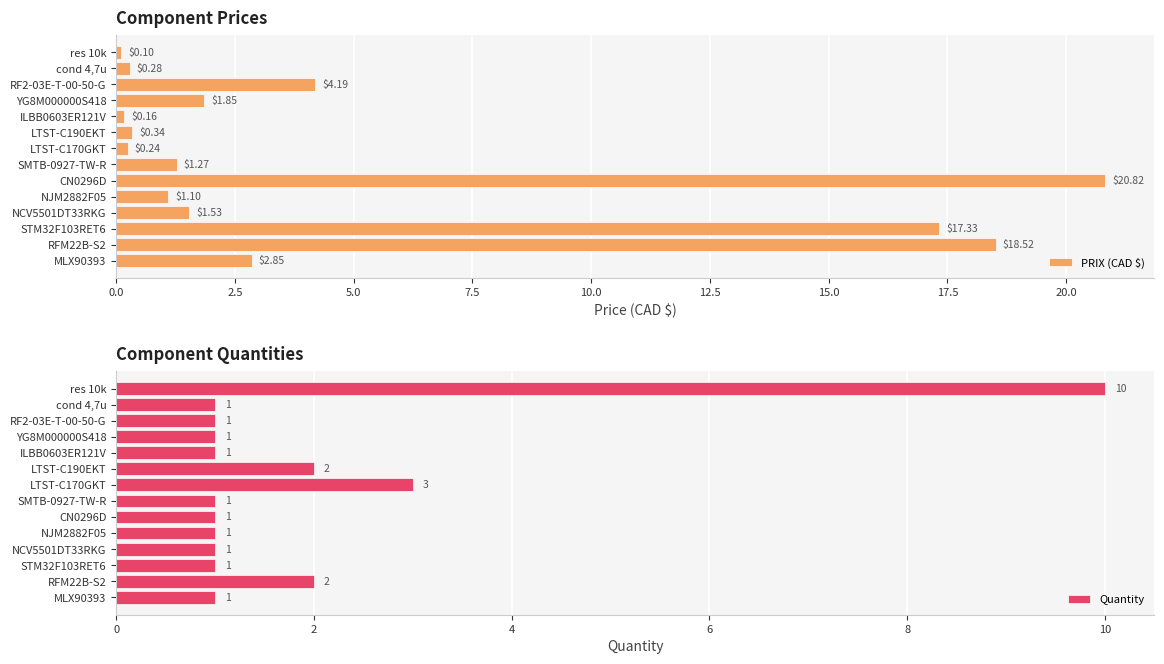

Reading left to right, extract all data points from this chart.

PRIX (CAD $): 2.9	18.5	17.3	1.5	1.1	20.8	1.3	0.2	0.3	0.2	1.9	4.2	0.3	0.1
Quantity: 1.0	2.0	1.0	1.0	1.0	1.0	1.0	3.0	2.0	1.0	1.0	1.0	1.0	10.0